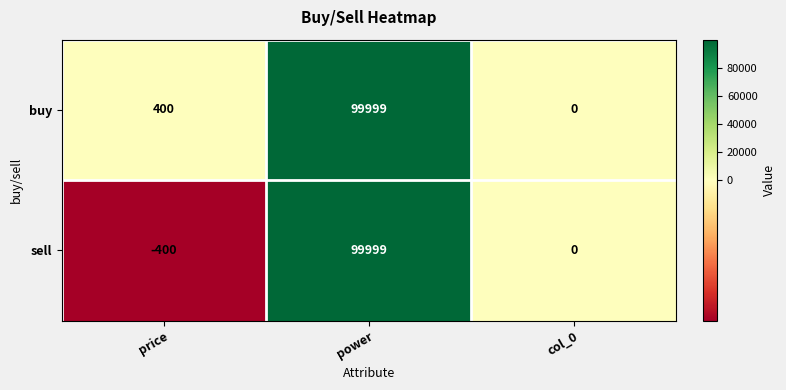

List the series in order of their overall mean, highest first.

buy, sell